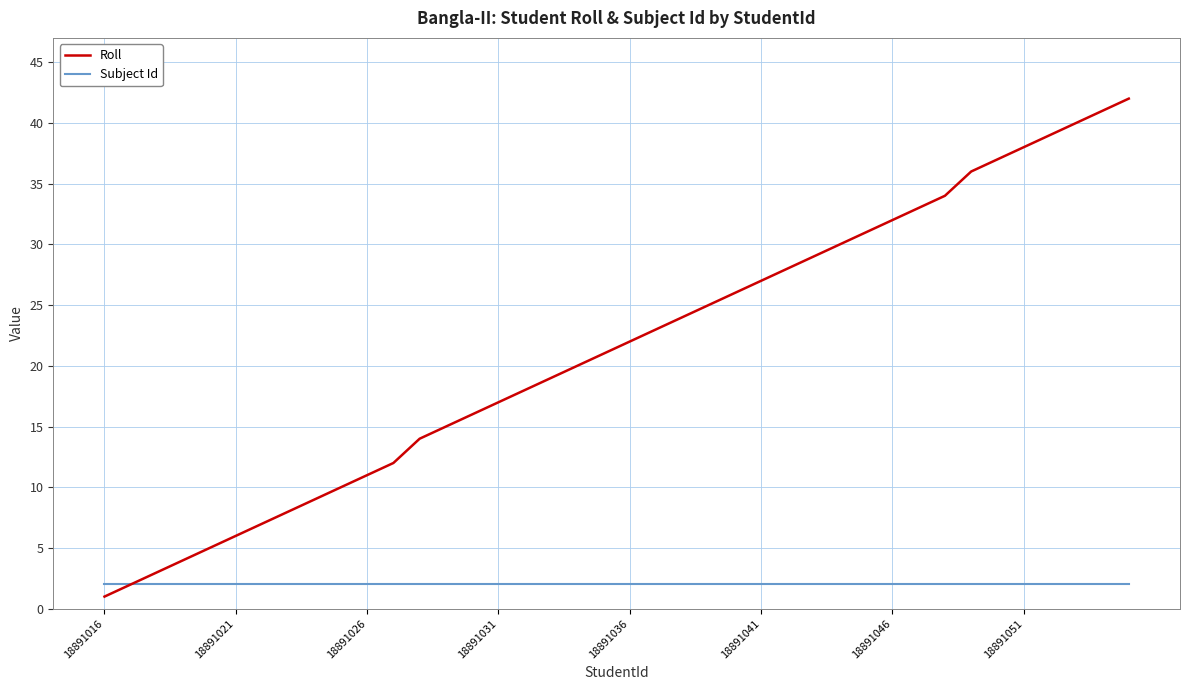

Rank the series by their average value, from highest to lowest.

Roll, Subject Id